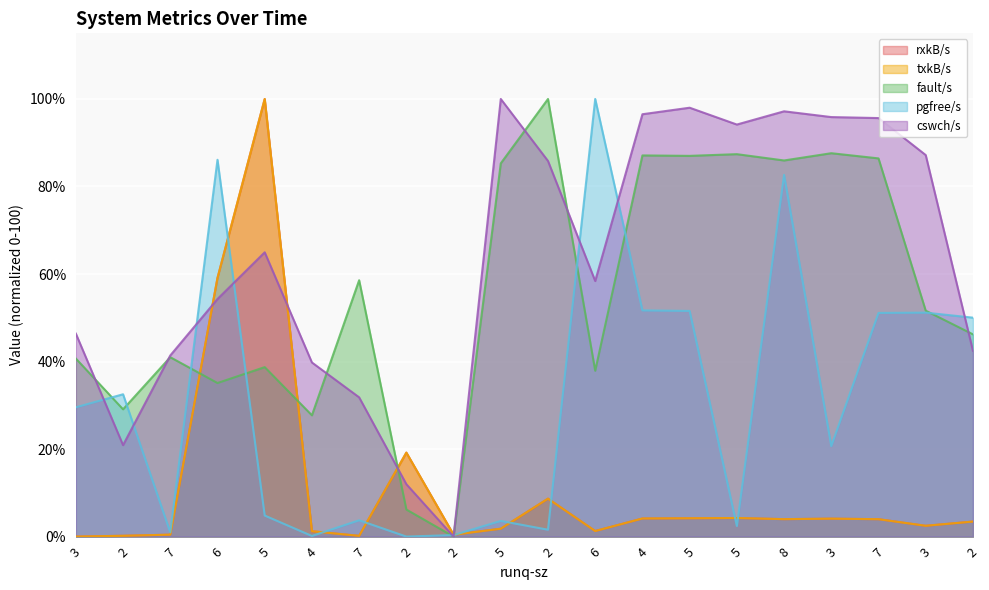

What is the difference between the second highest and second lowest values in the cswch/s series?

86.0